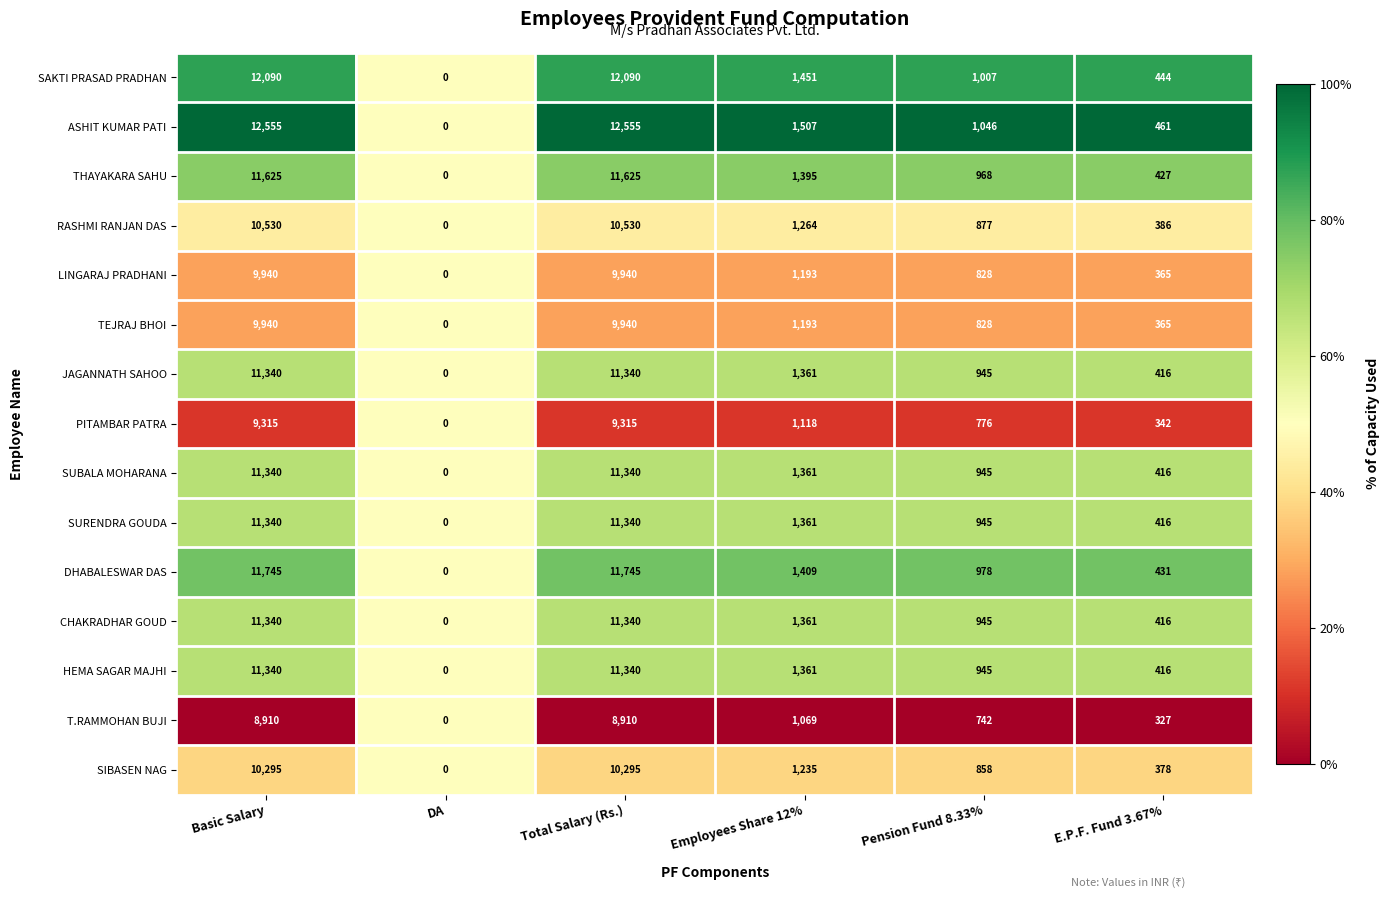

Which series has the widest spread of values?

ASHIT KUMAR PATI